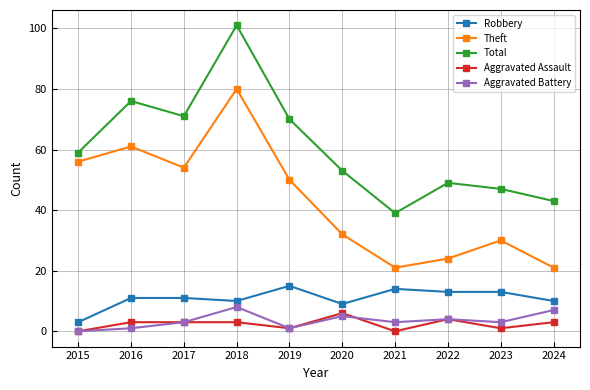

Which series has the largest total across all categories?

Total